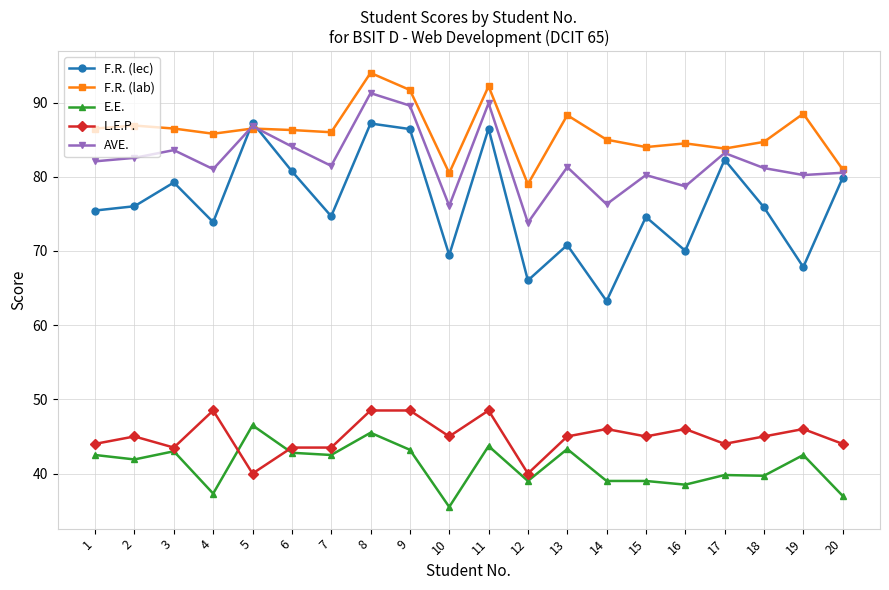

What is the difference between the highest and lowest values at 6?

43.5